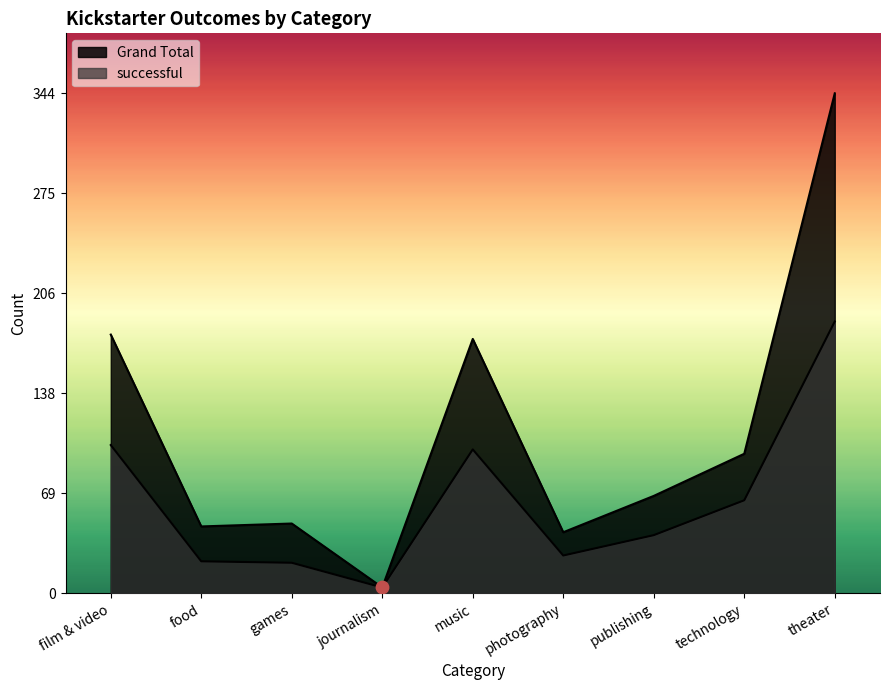

What is the total value across all series at games?

69